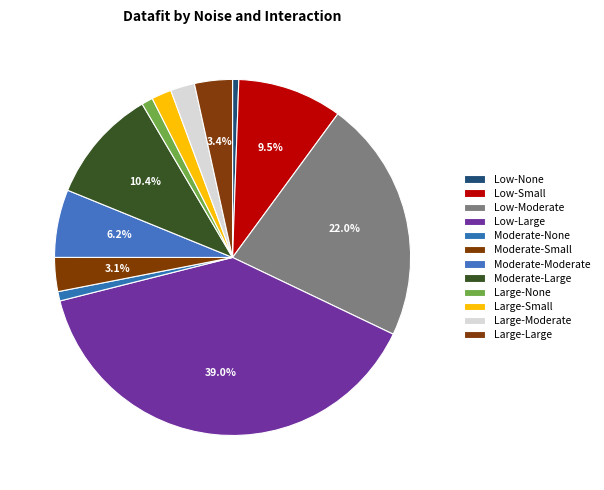

Combined, what portion of the pie is Moderate-Moderate and Low-Large?

45.1%